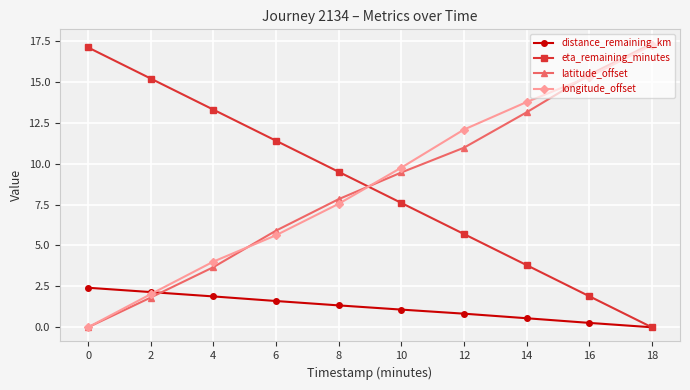

True or false: distance_remaining_km has a value of 0.0 at 18.

True